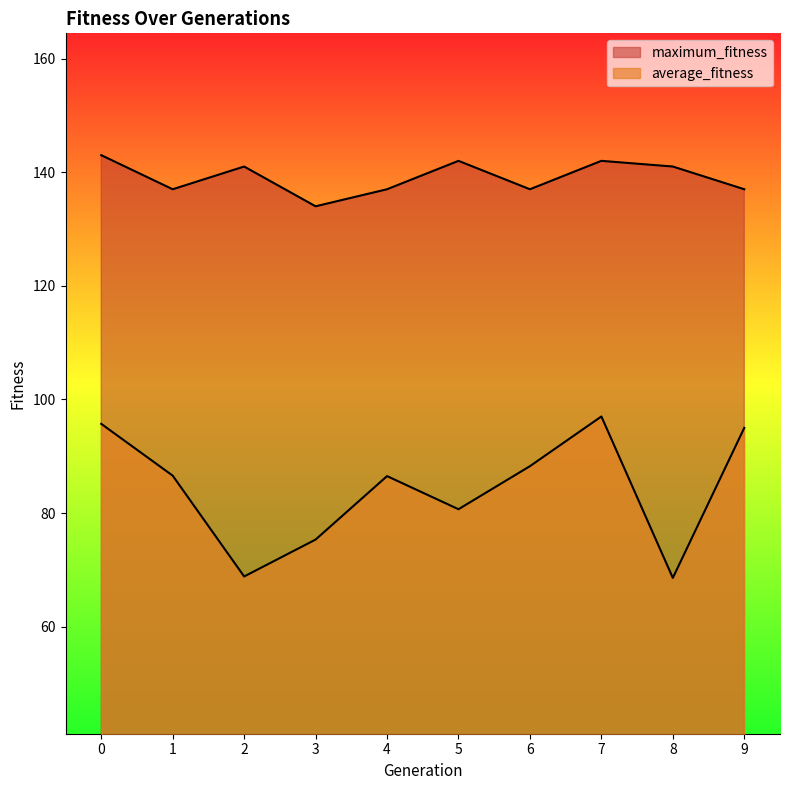

Does the chart display data point markers on the line(s)?

No